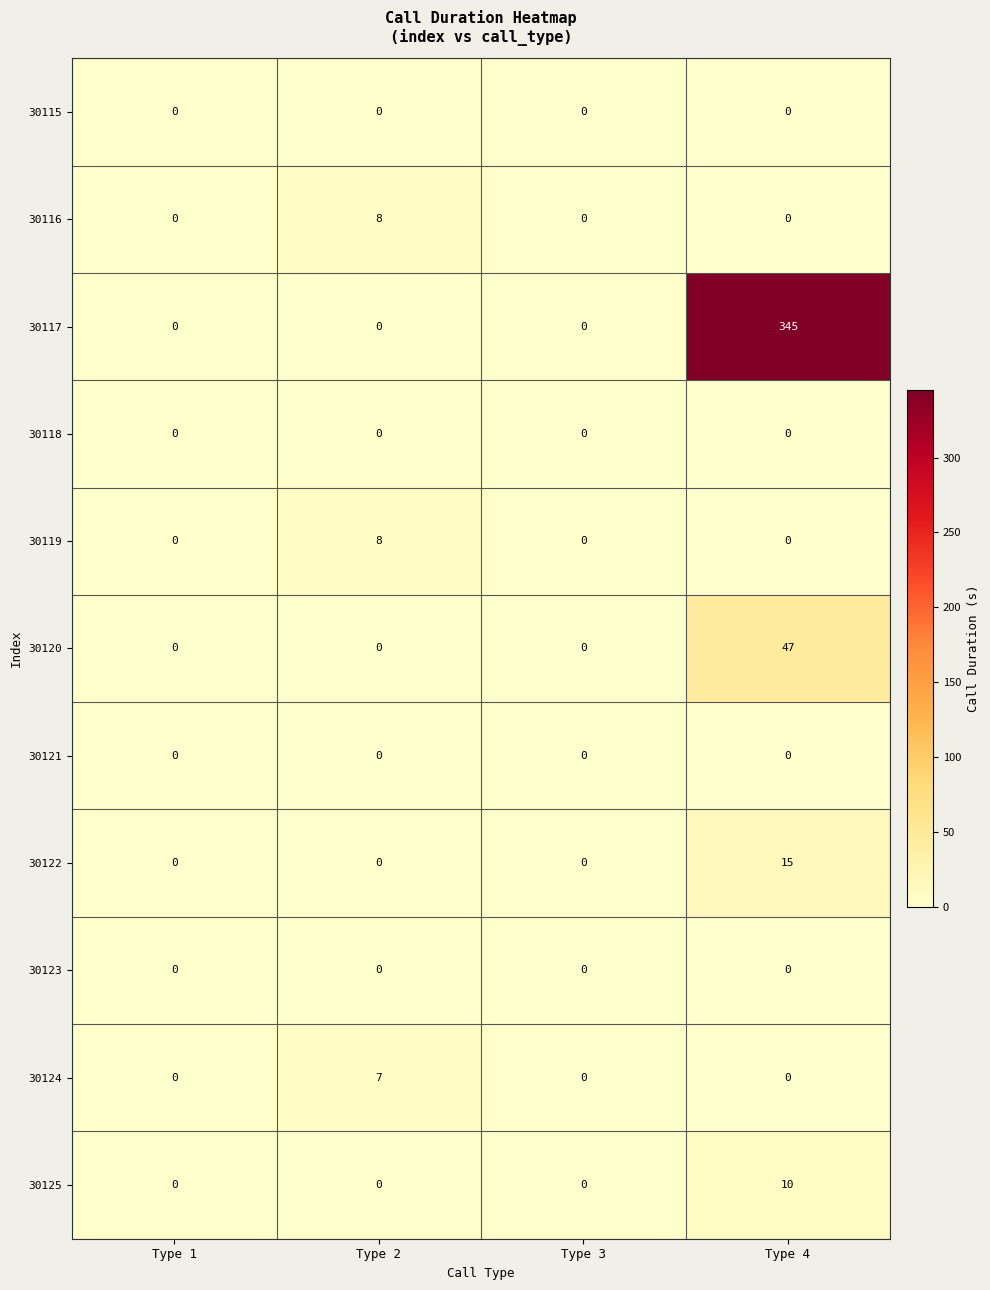

Is it true that 30118 equals 0 at Type 1?

True